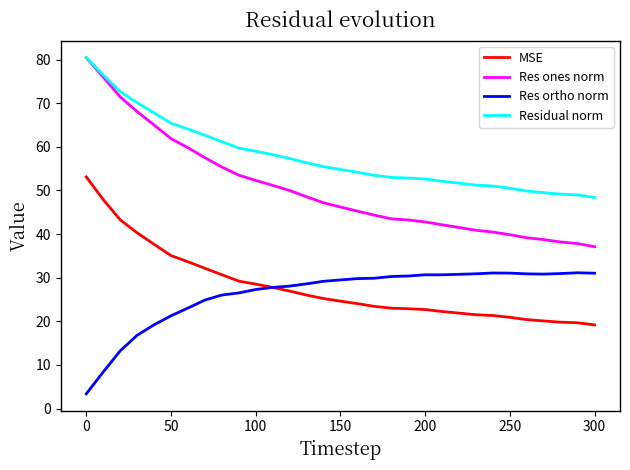

How many lines are shown in the chart?

4